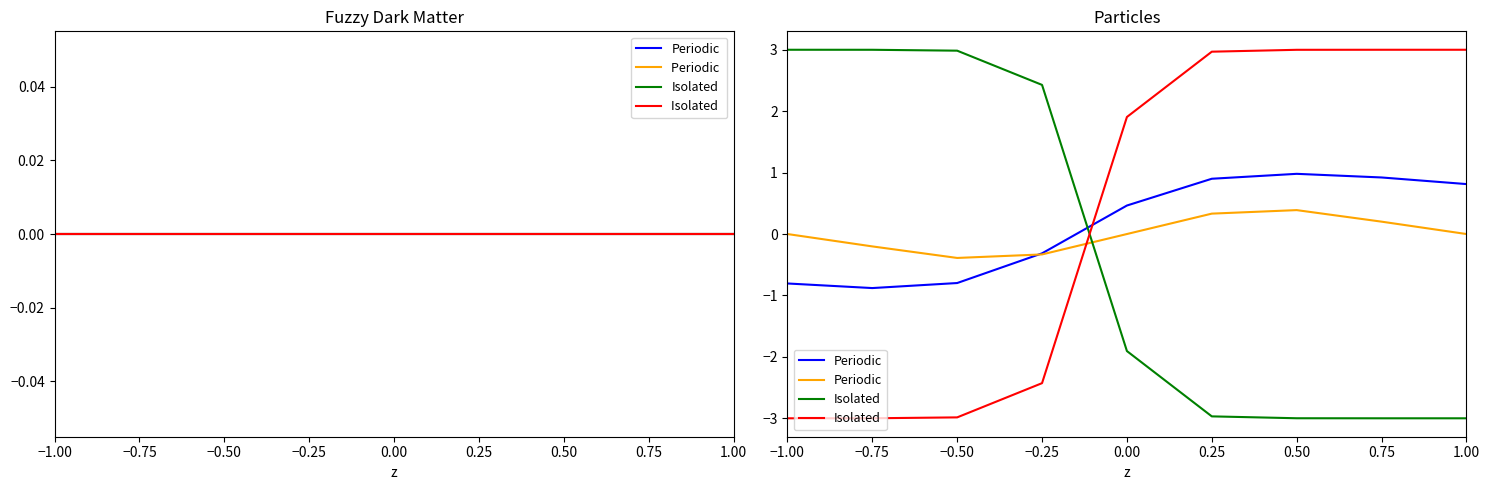

At which label does Periodic  reach its peak?

−1.00